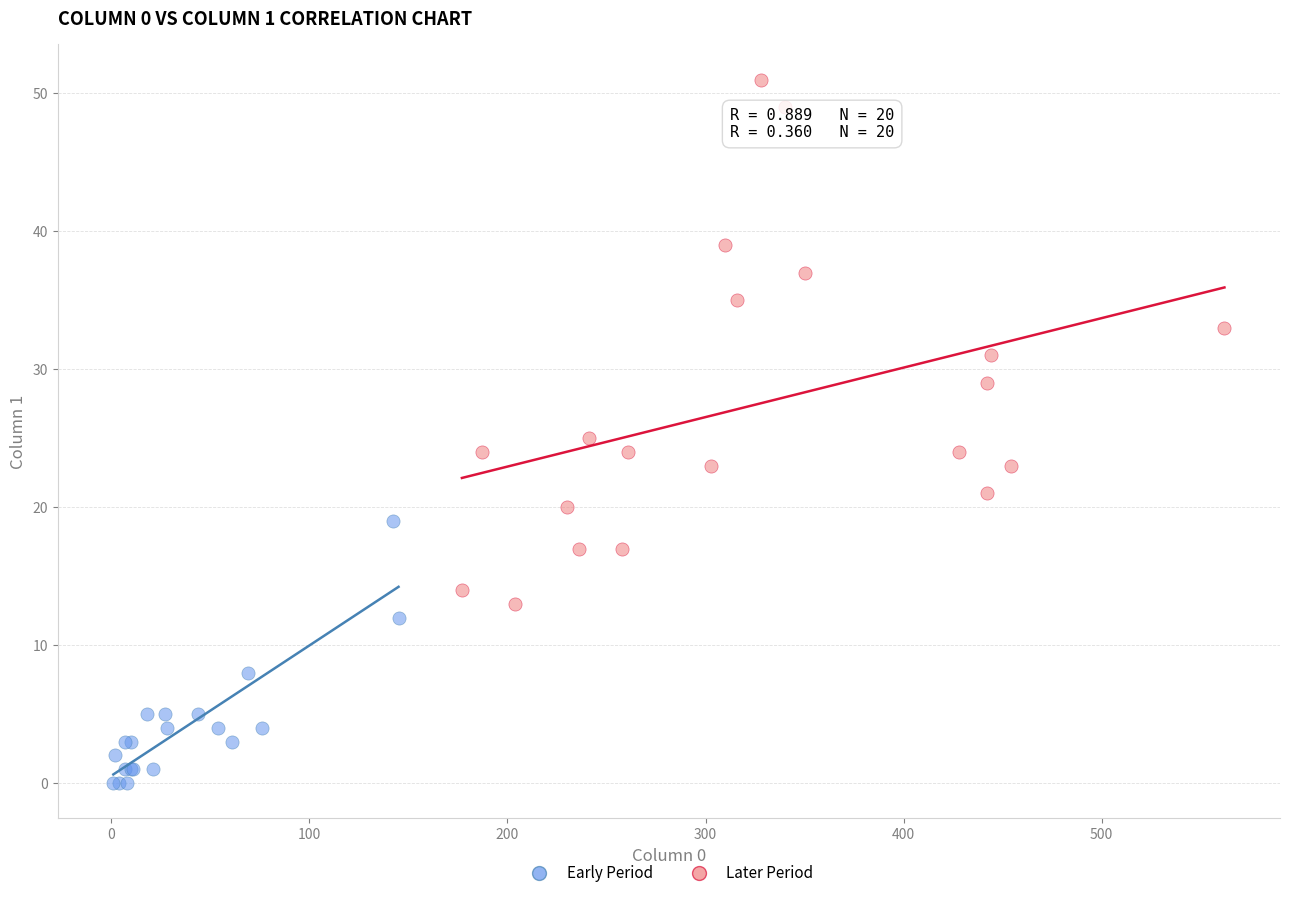

Which series contains the lowest Y value?

Early Period